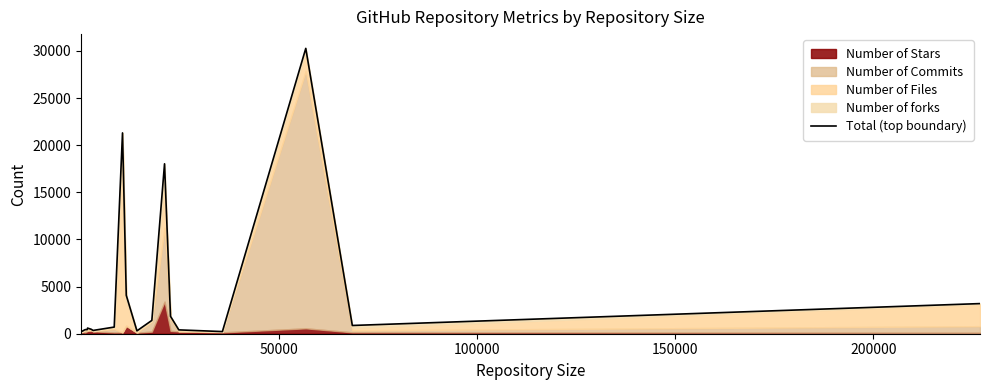

How many data points are less than 599?

10